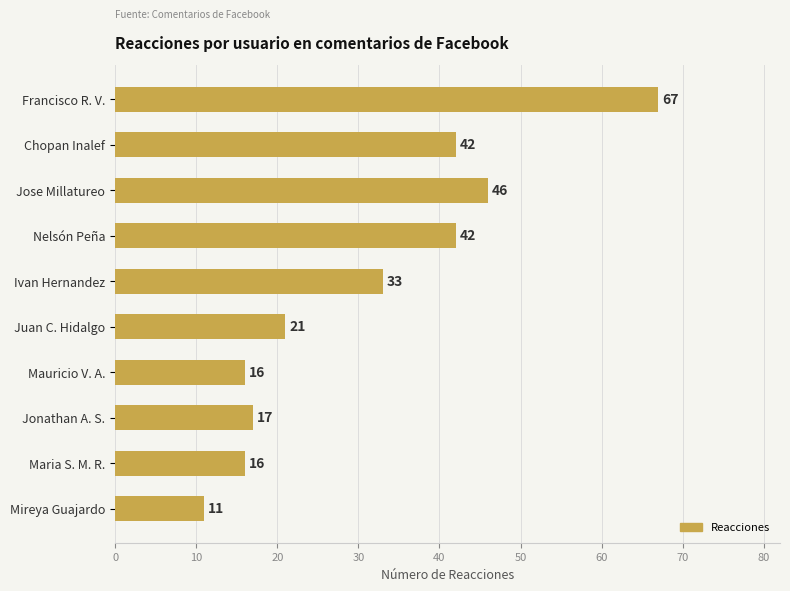

True or false: the data shows 24 at Chopan Inalef.

False